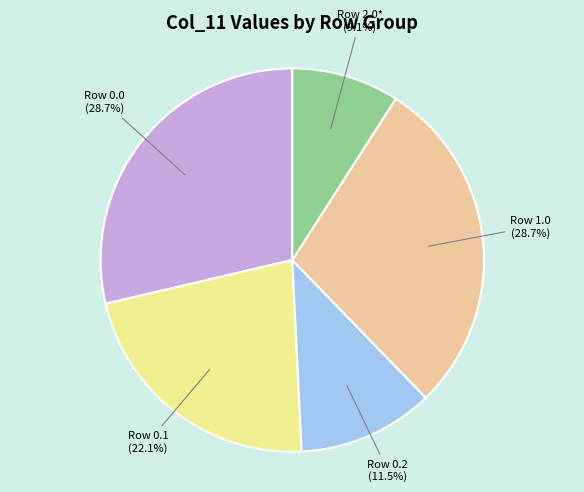

How many slices are in this pie chart?

5